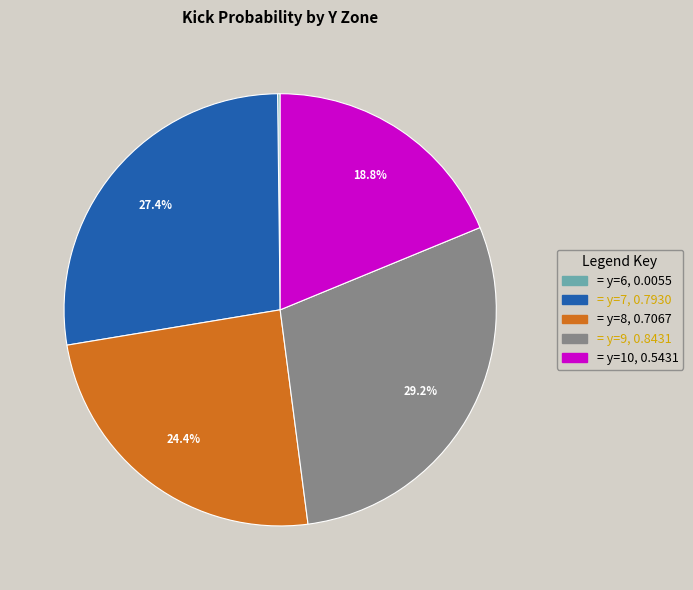

Does any single category account for the majority?

No